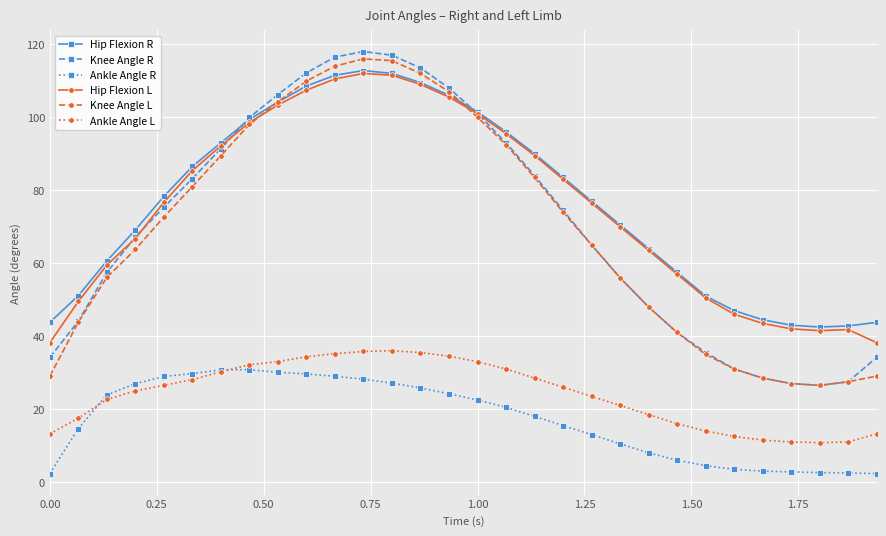

Which series has the largest total across all categories?

Hip Flexion R